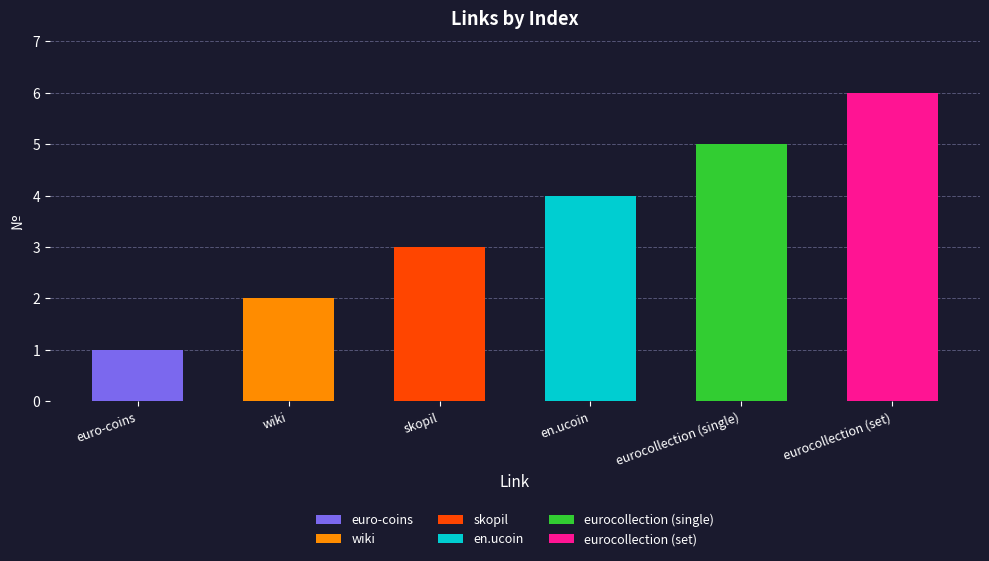

The chart shows a value of 3 at skopil. True or false?

True